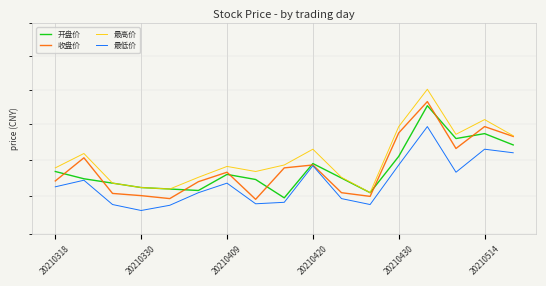

True or false: 开盘价 and 最低价 cross at least once.

False